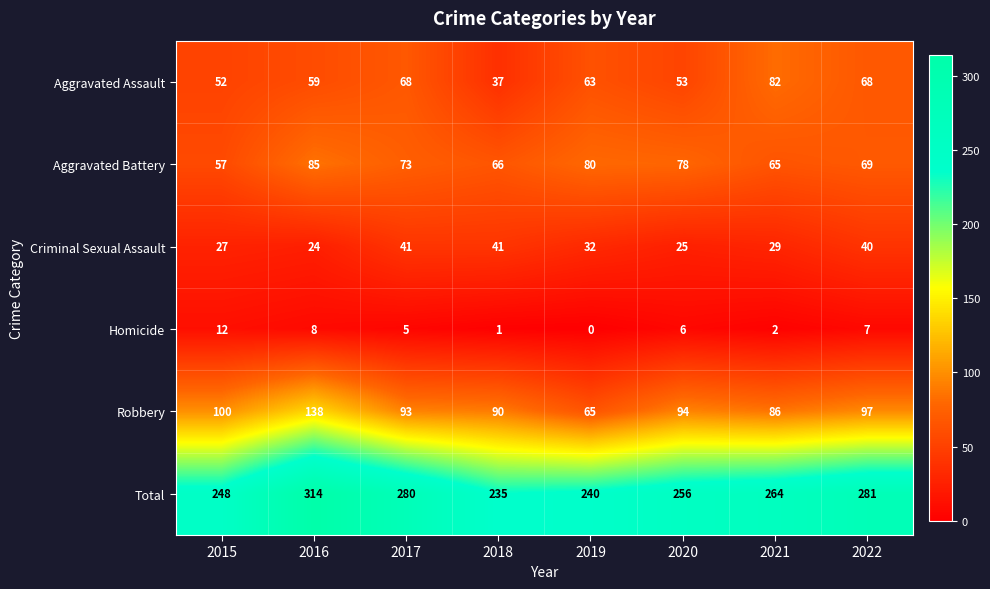

At 2021, list the series in order from smallest to largest.

Homicide, Criminal Sexual Assault, Aggravated Battery, Aggravated Assault, Robbery, Total